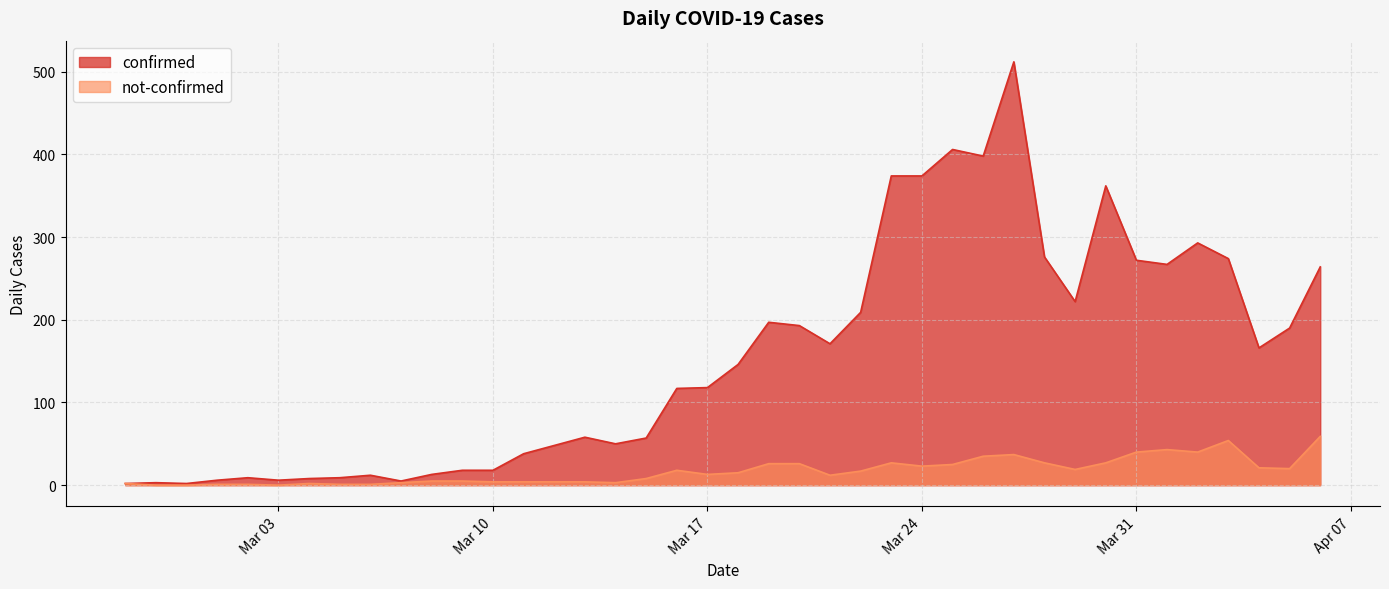

What is the sum of the not-confirmed values at 2020-04-01 and 2020-03-15?

51